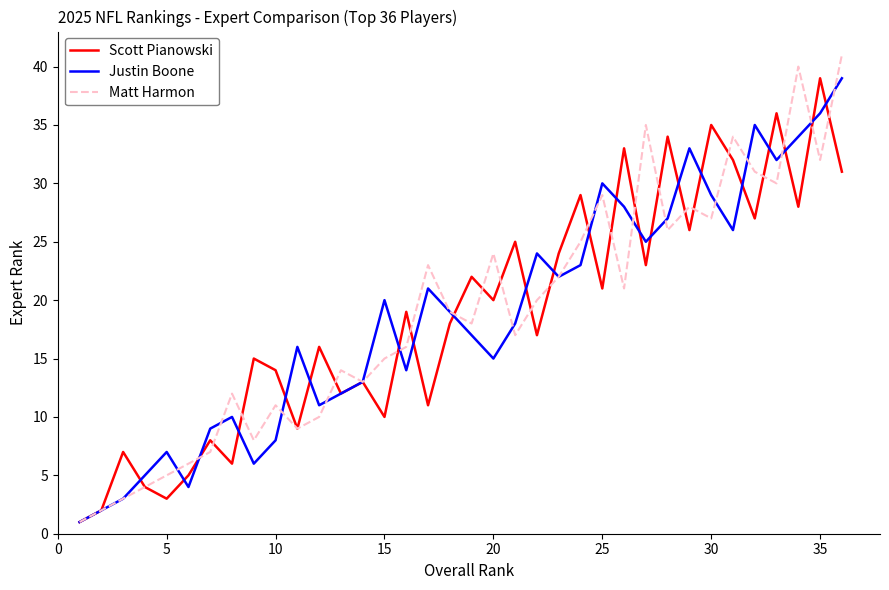

Which series has the widest spread of values?

Matt Harmon